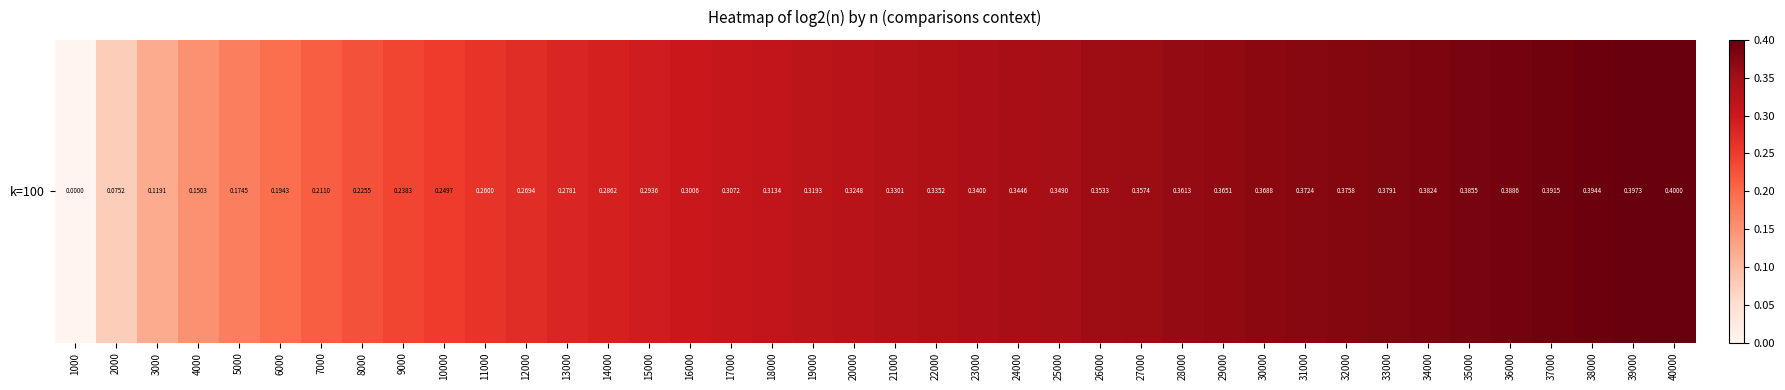

Count the number of data series in this chart.

1